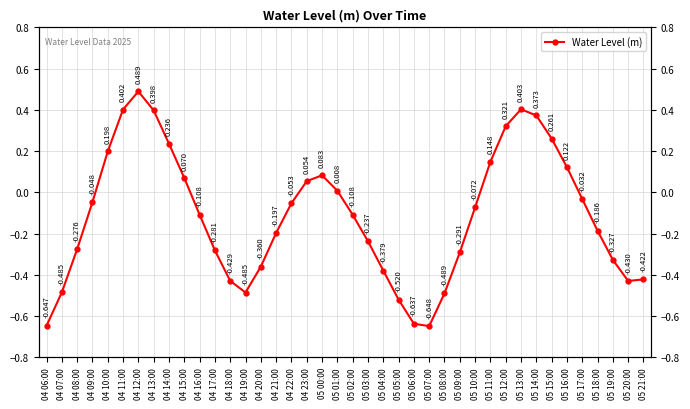

How many lines are shown in the chart?

1